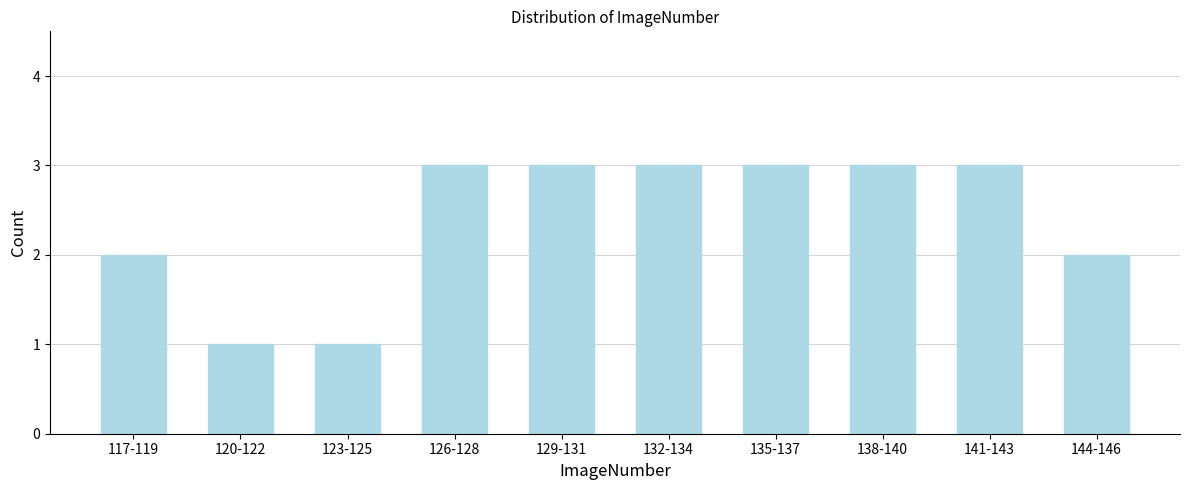

Reading left to right, extract all data points from this chart.

117-119=2	120-122=1	123-125=1	126-128=3	129-131=3	132-134=3	135-137=3	138-140=3	141-143=3	144-146=2